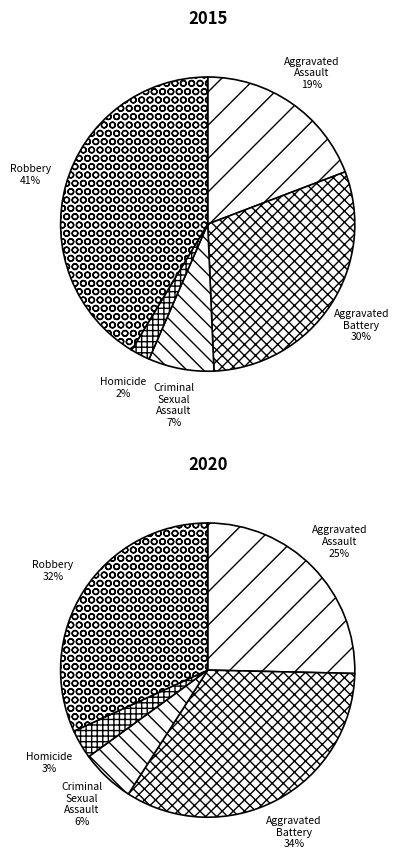

Count the number of slices in the pie.

5